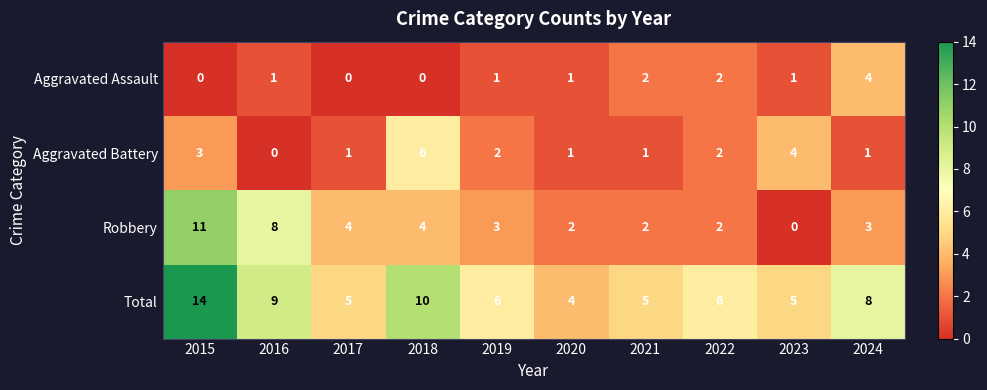

How many series are shown in this chart?

4